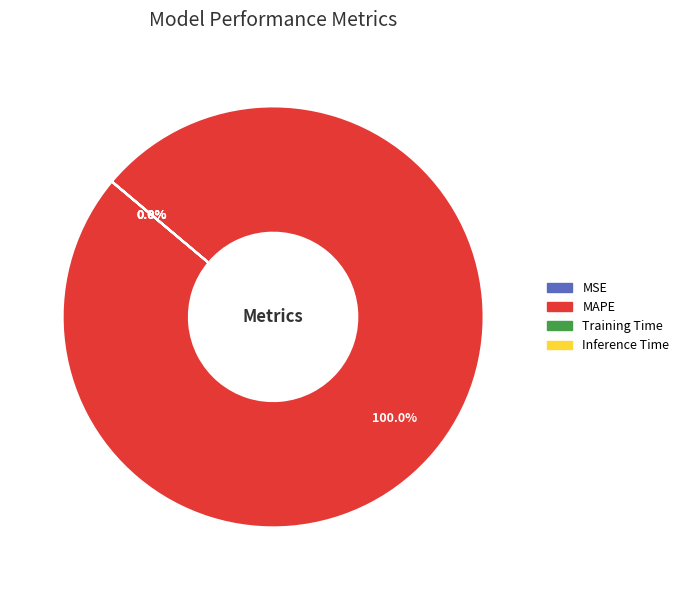

Does any single category account for the majority?

Yes